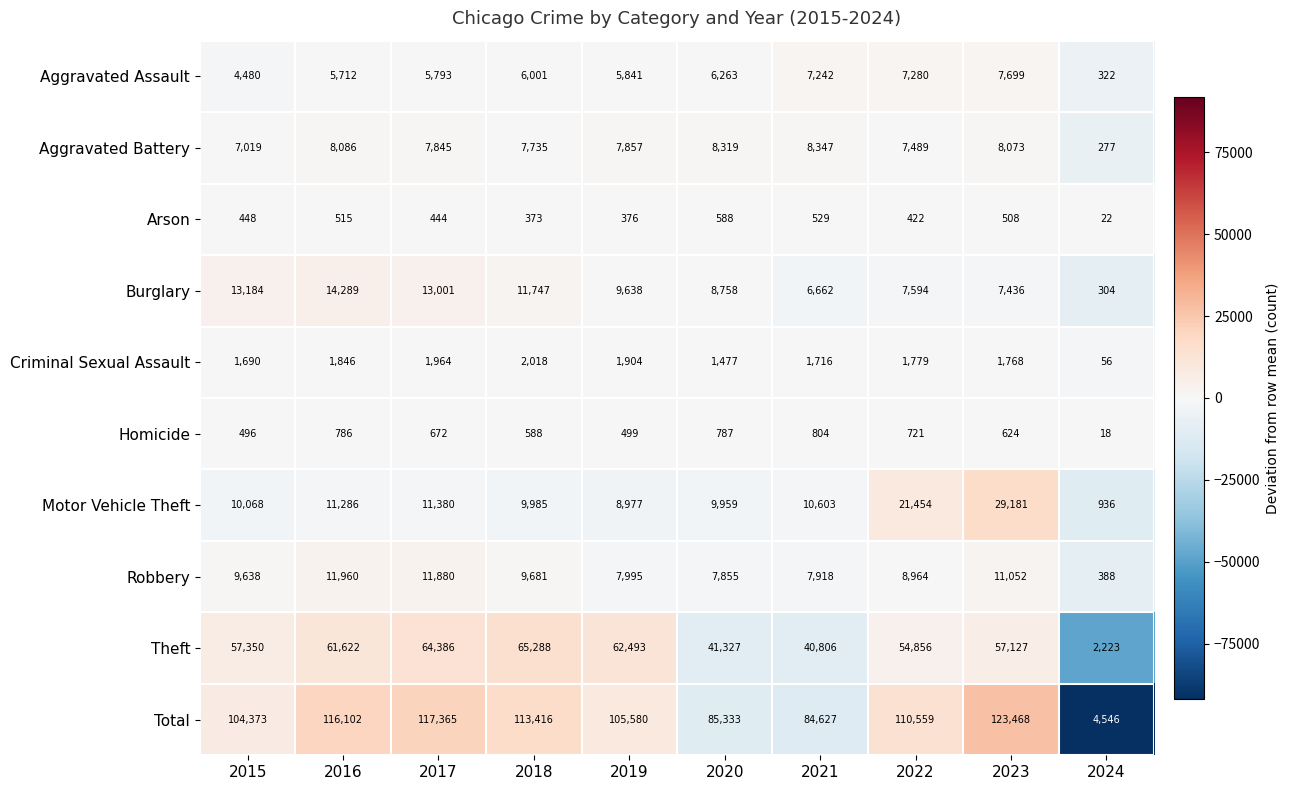

What is the lowest value of the Theft series?

2223